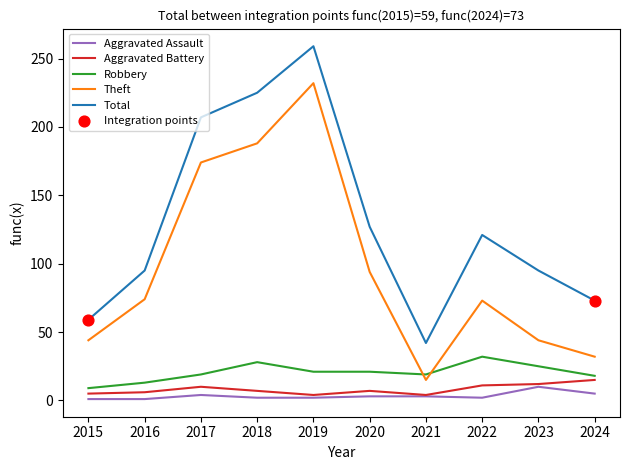

Is the value of Robbery at 2024 greater than the value of Aggravated Battery at 2018?

Yes